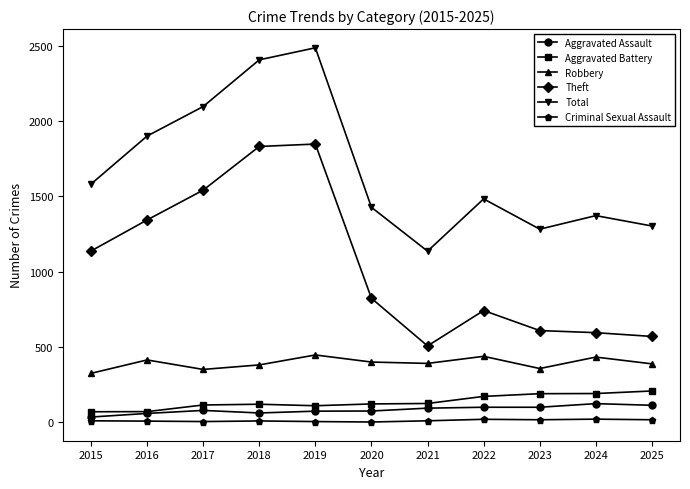

What is the greatest value displayed?

2486